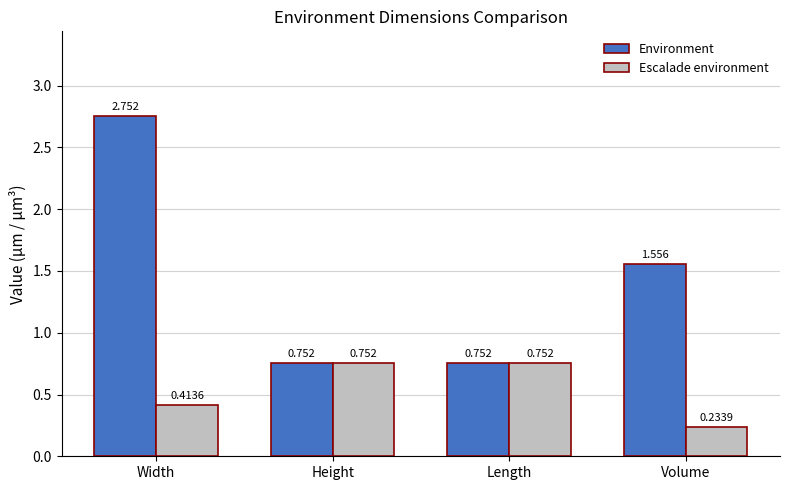

Which category has the lowest value in the Escalade environment series?

Volume